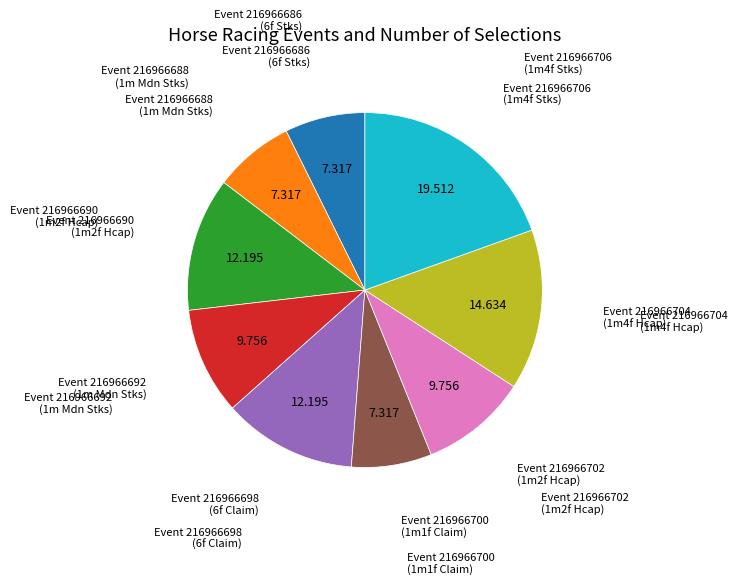

Do Event 216966700 (1m1f Claim) and Event 216966706 (1m4f Stks) together represent more than half of the pie?

No